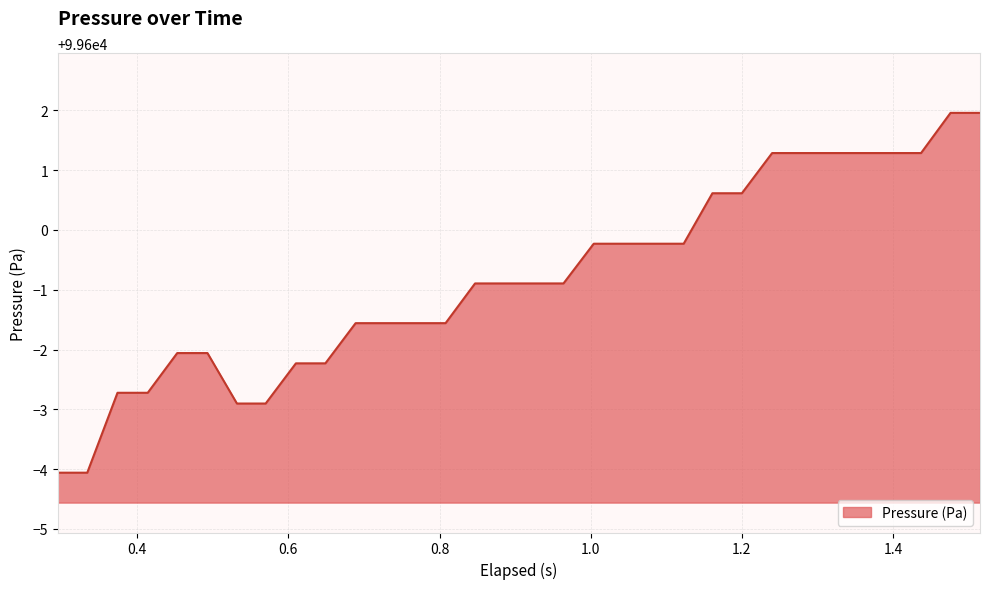

What is the greatest value displayed?

99602.0